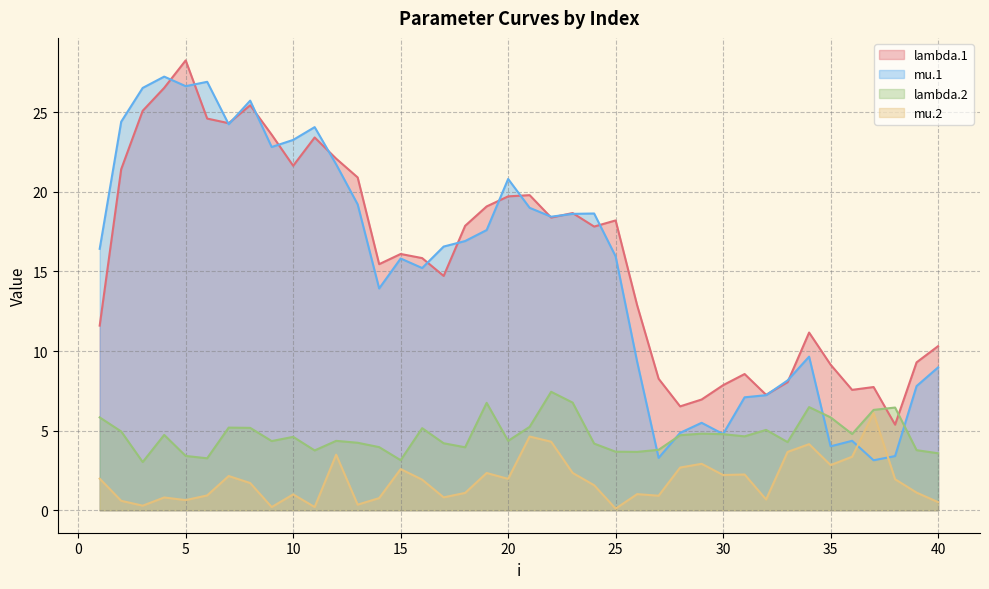

True or false: lambda.2 and mu.1 cross at least once.

True